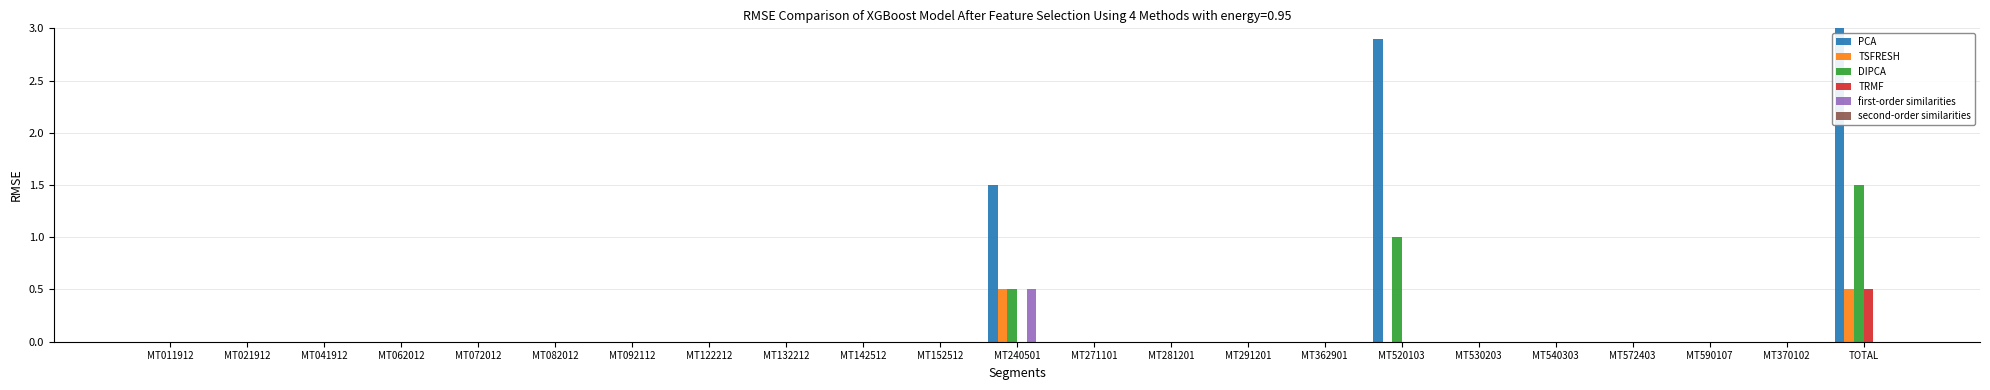

The PCA series shows 2.8 at MT291201. True or false?

False